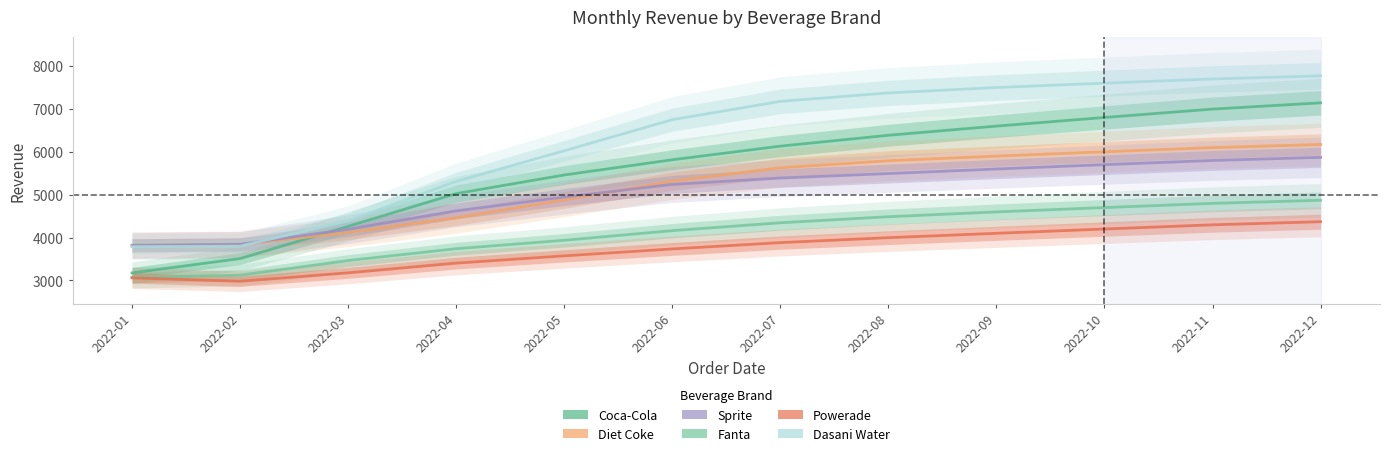

The value of Diet Coke at 2022-08 is 10351.6. True or false?

False